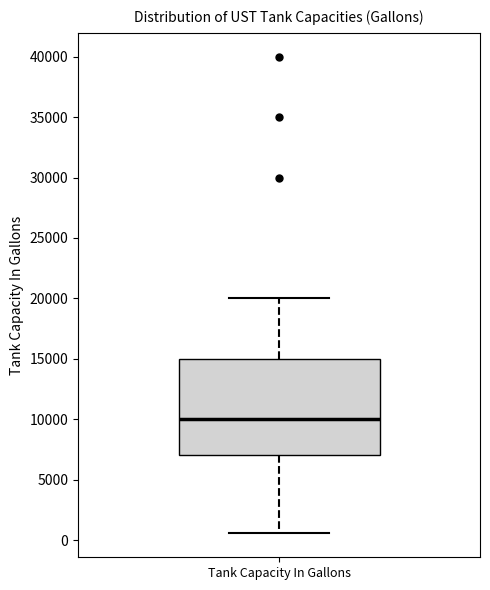

Transcribe this box plot: give where the median line is, the range the box spans, and where the two whiskers end, as read against the y-axis. The values are not printed on the chart, so give them approximately, as read against the axis.

median 10000, box 7000 to 15000, whiskers 500 to 20000